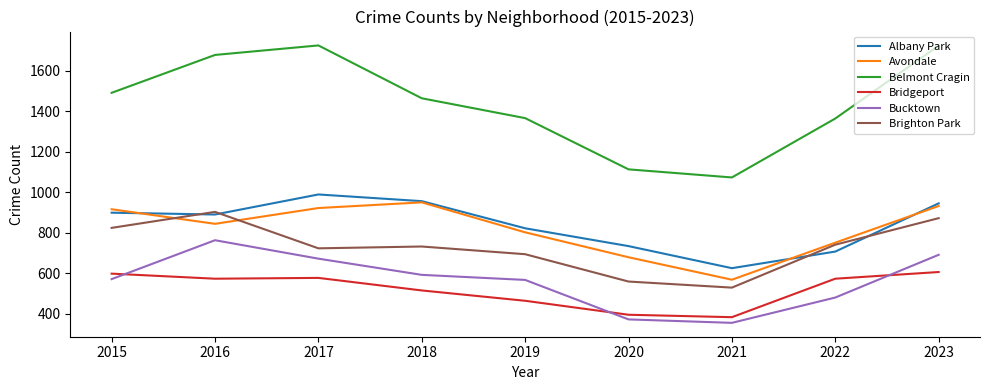

Which series has the largest total across all categories?

Belmont Cragin